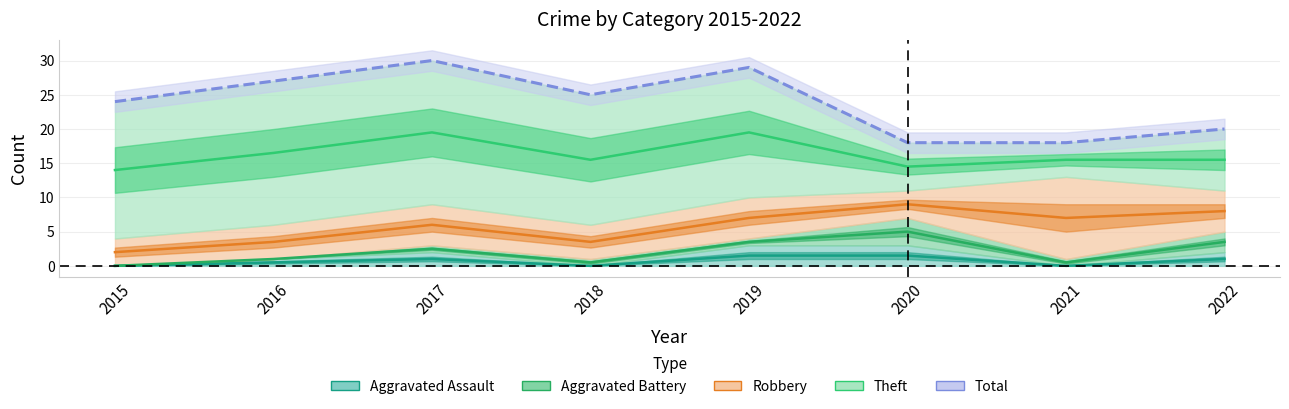

Does the chart have visible grid lines?

Yes